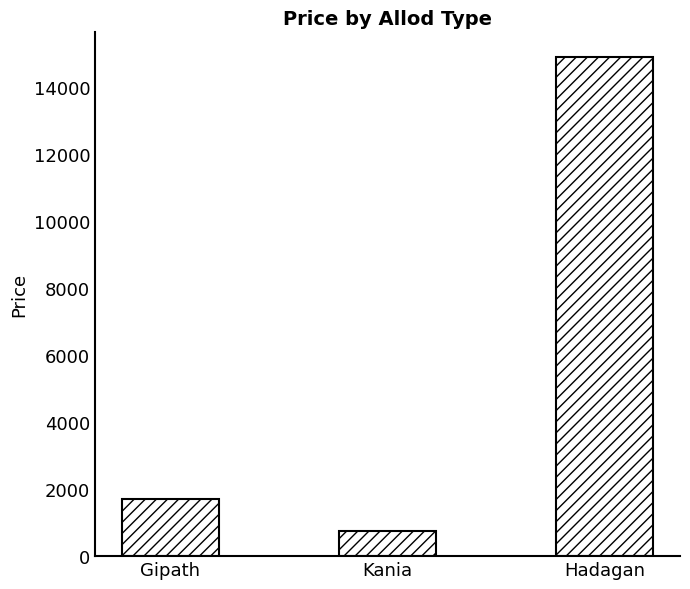

What position from the right is Gipath?

3